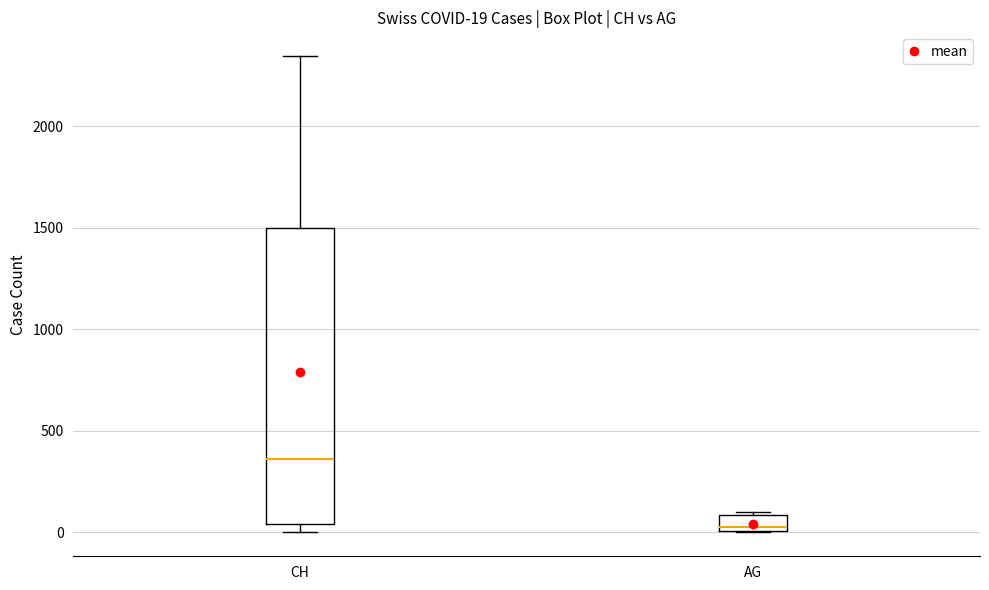

Which box is the tallest, from its lower edge to its upper edge?

CH